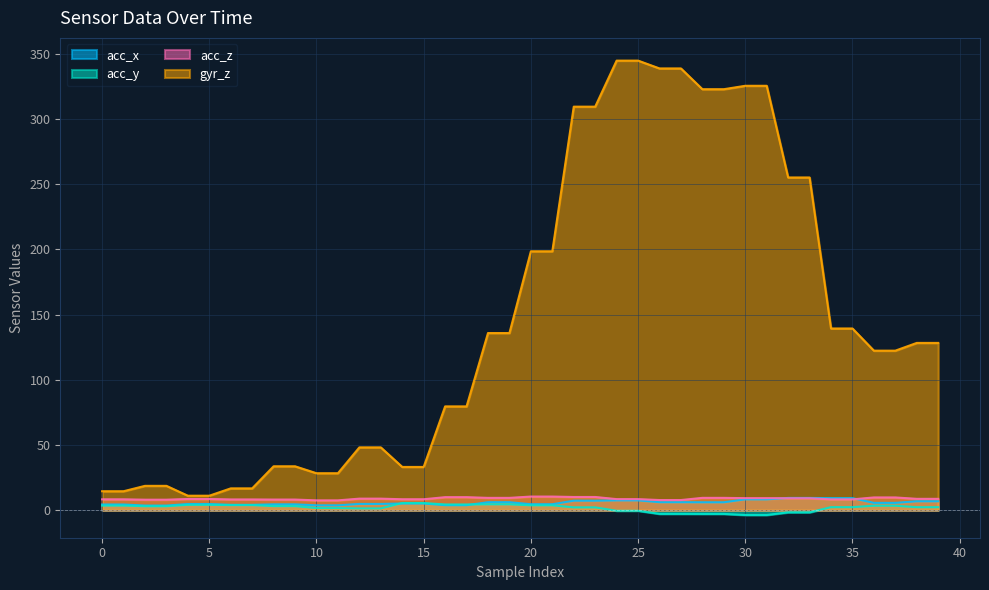

What is the highest value of the acc_z series?

10.5